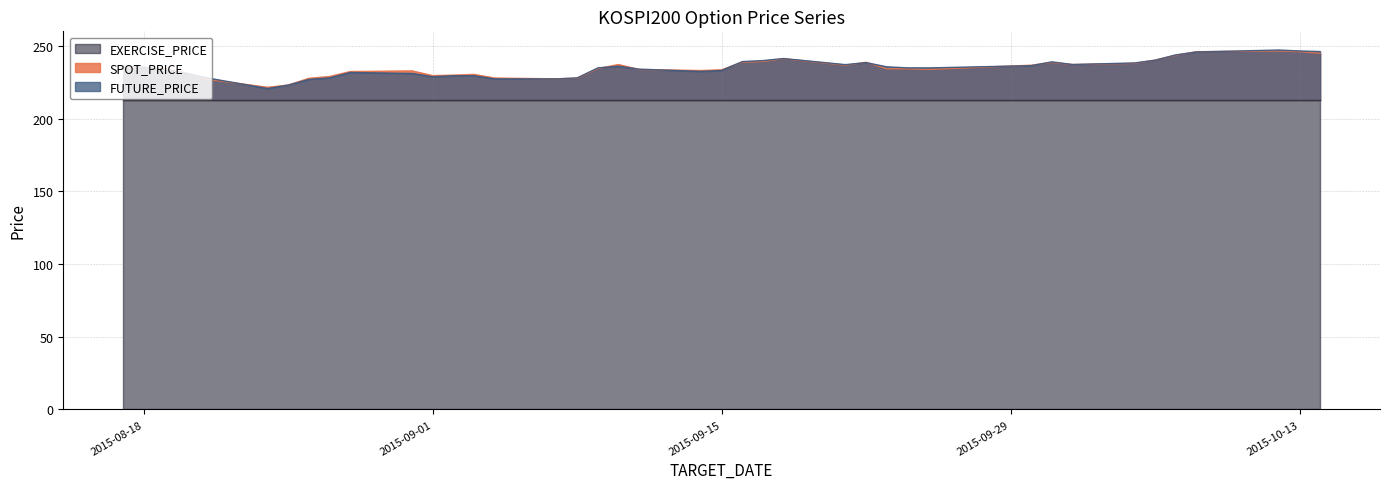

What is the difference between the SPOT_PRICE values at 2015-10-06 and 2015-09-23?

5.9